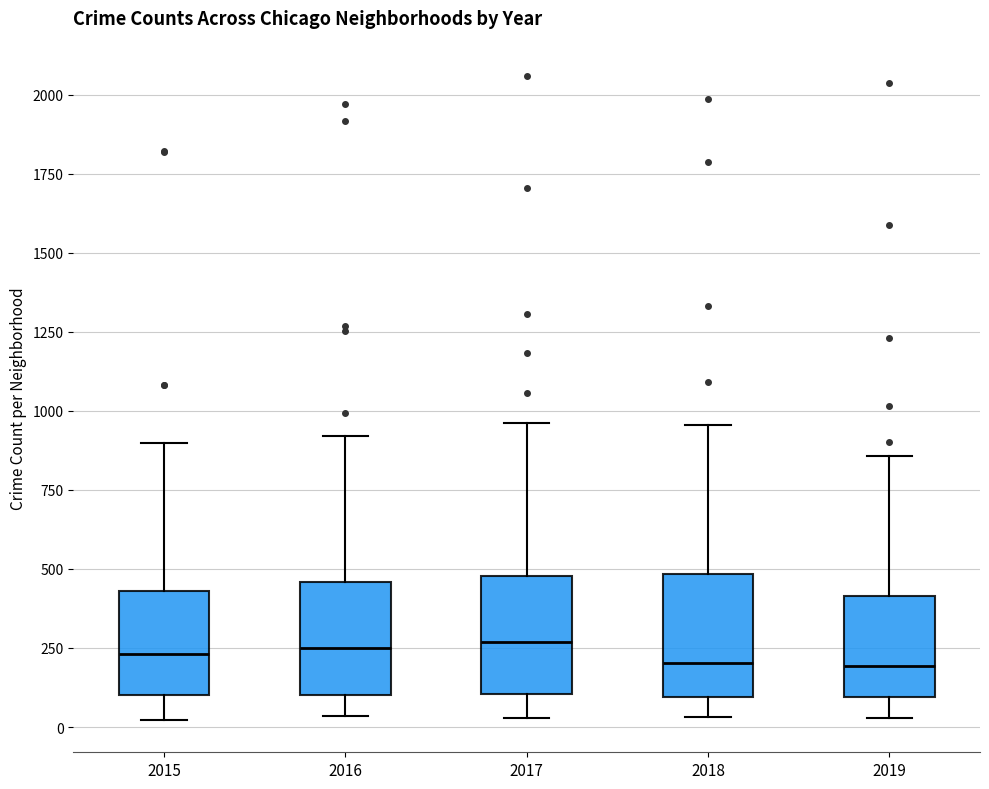

Reading left to right, read every box against the y-axis: the position of its median line, the range the box covers, and the ends of its whiskers. The values are not printed on the chart, so give them approximately, as read against the axis.

2015: median 250, box 100 to 450, whiskers 0 to 900
2016: median 250, box 100 to 450, whiskers 50 to 900
2017: median 250, box 100 to 500, whiskers 50 to 950
2018: median 200, box 100 to 500, whiskers 50 to 950
2019: median 200, box 100 to 400, whiskers 50 to 850